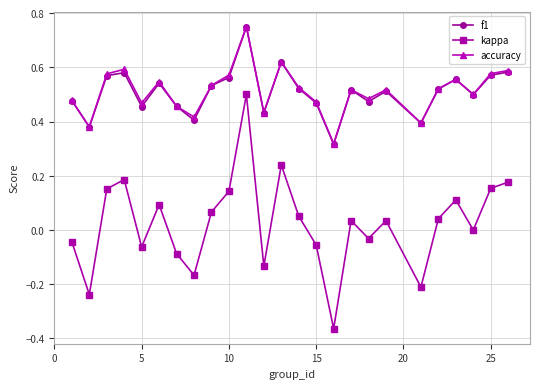

True or false: f1 and kappa intersect in this chart.

False